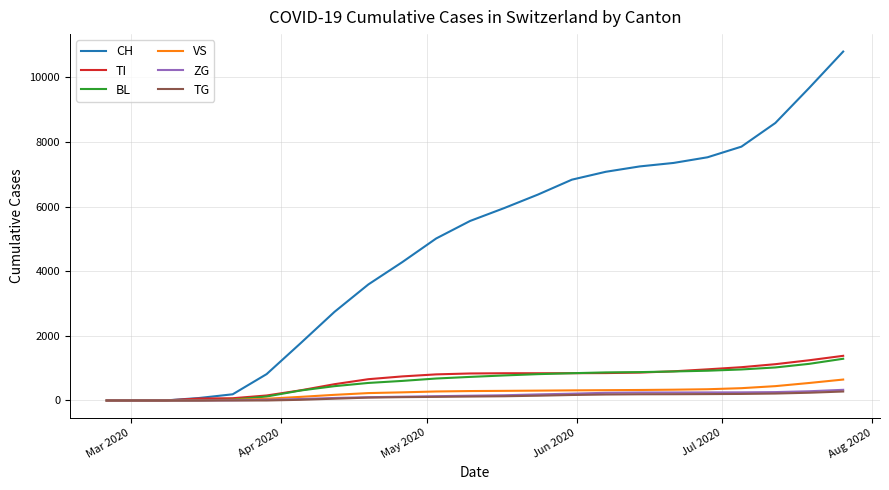

Which series has the largest total across all categories?

CH